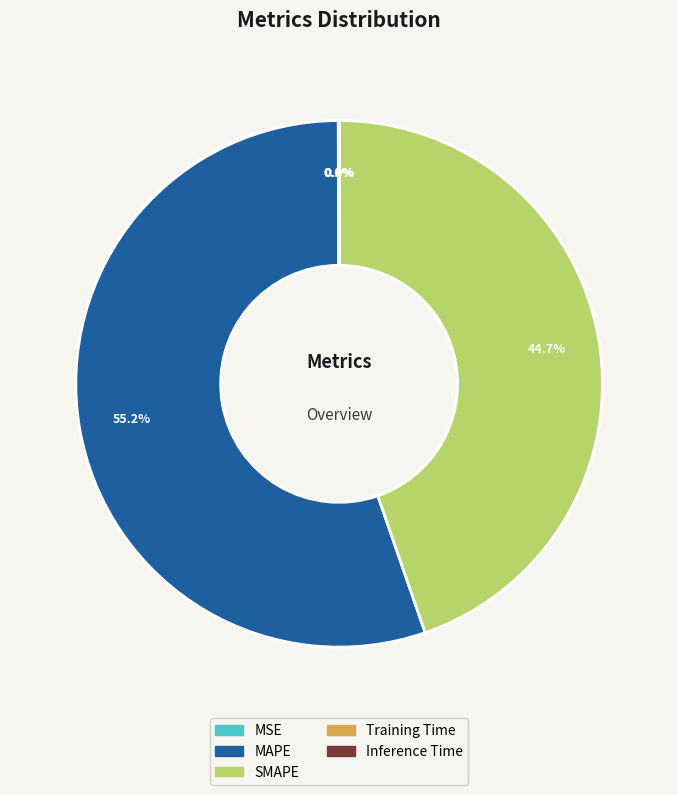

To the nearest percent, what is the difference between the largest and smallest slice percentages?

55%